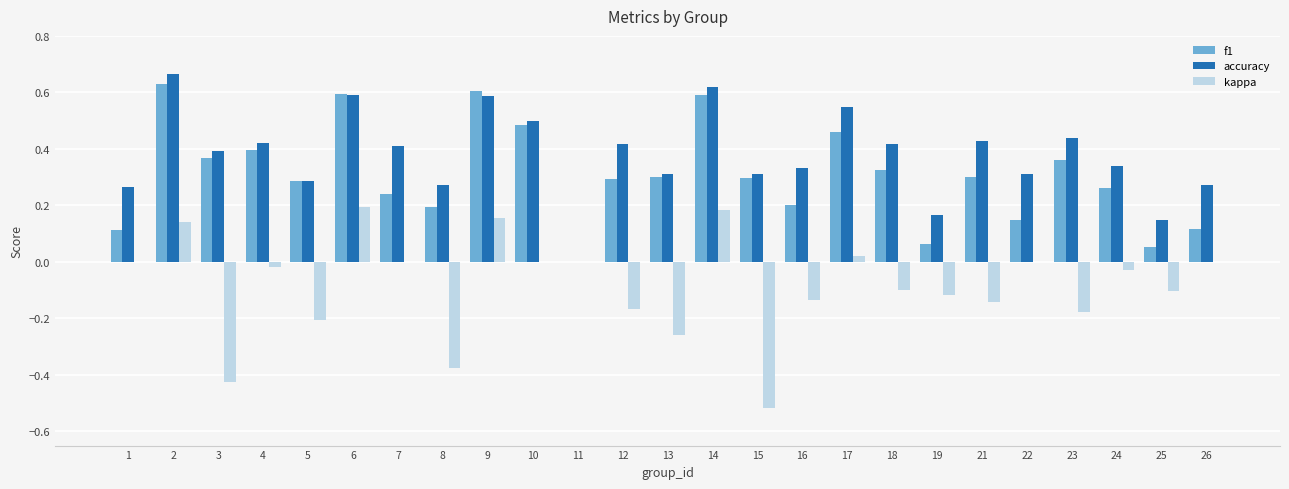

The kappa series shows 0.3 at 26. True or false?

False